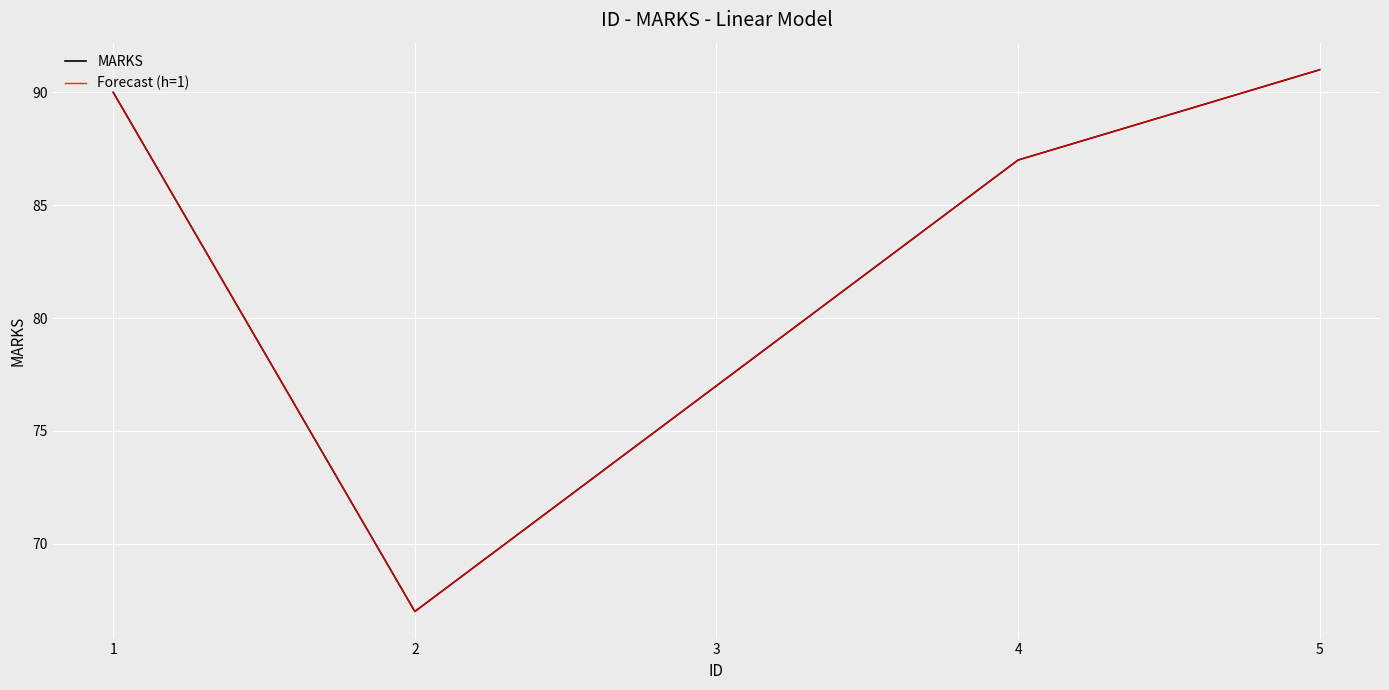

Does the chart display data point markers on the line(s)?

No